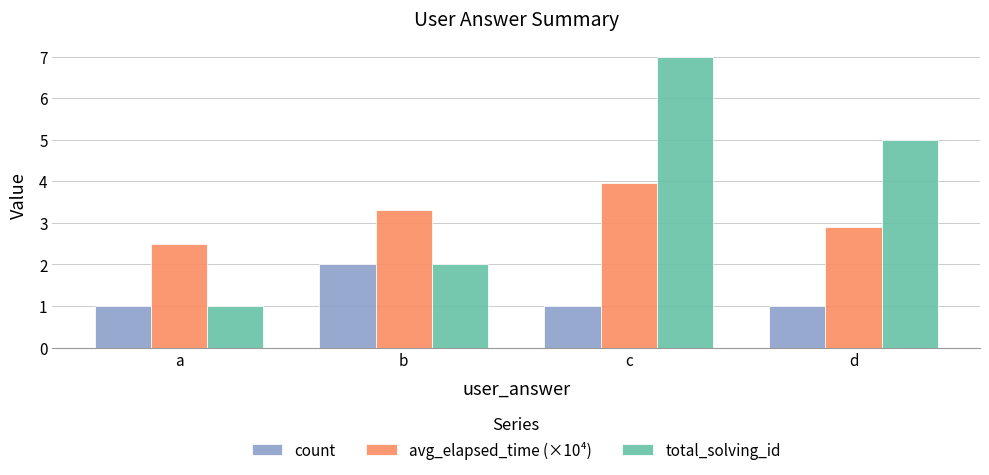

What is the sum of all avg_elapsed_time (×10⁴) values?

12.7